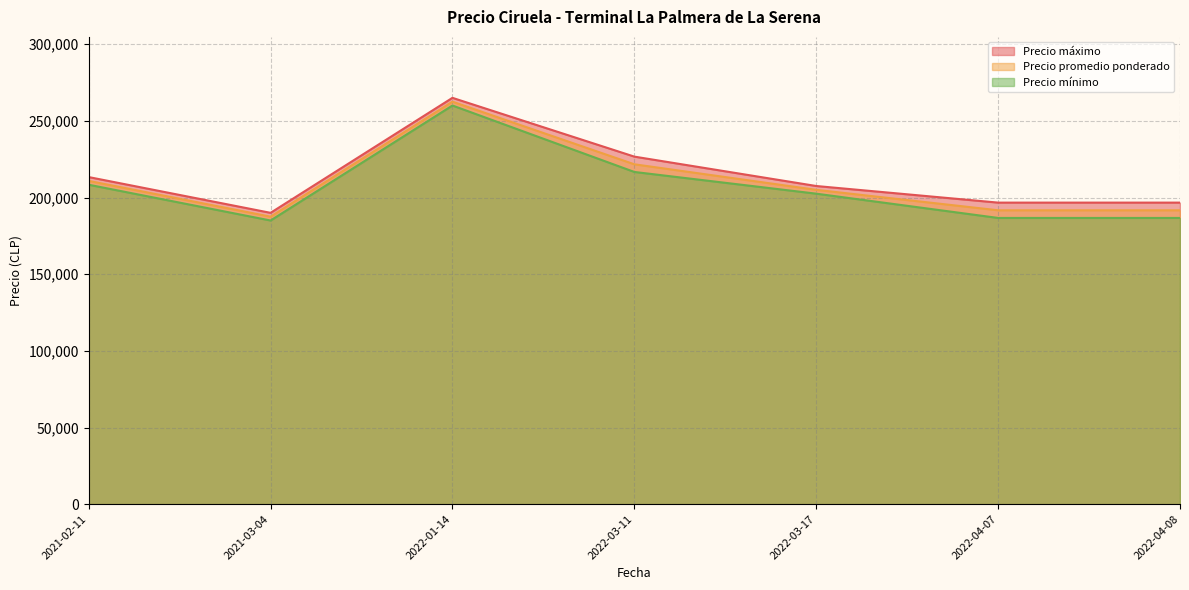

What is the minimum value for Precio máximo?

190000.0